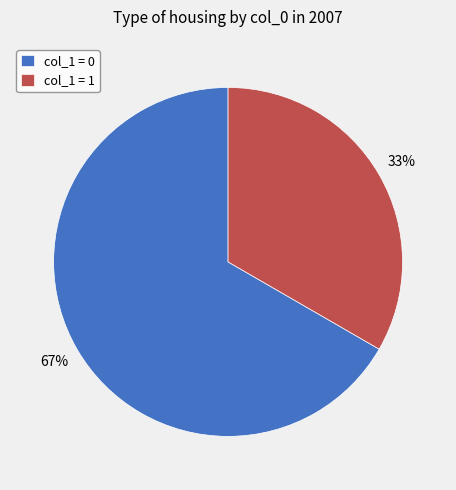

To the nearest percent, what percentage of the pie is col_1 = 0?

67%